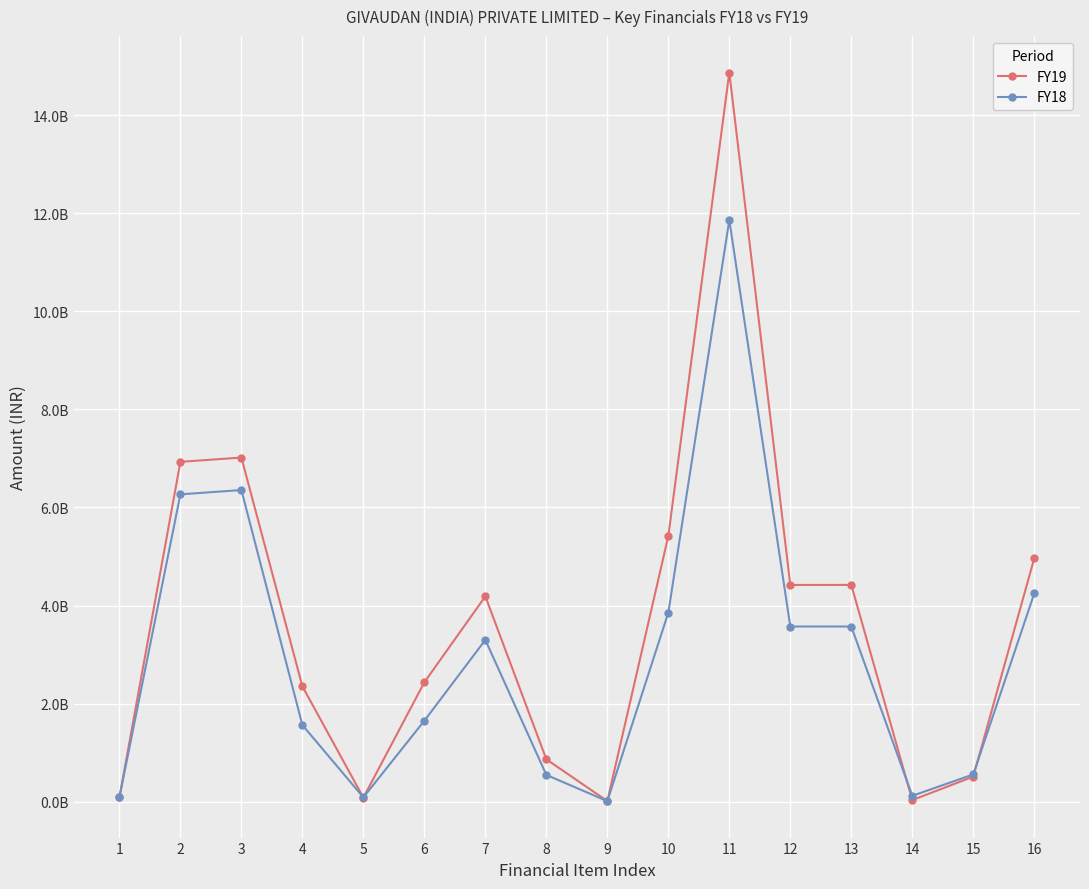

How many interior local peaks does the FY19 series have?

3